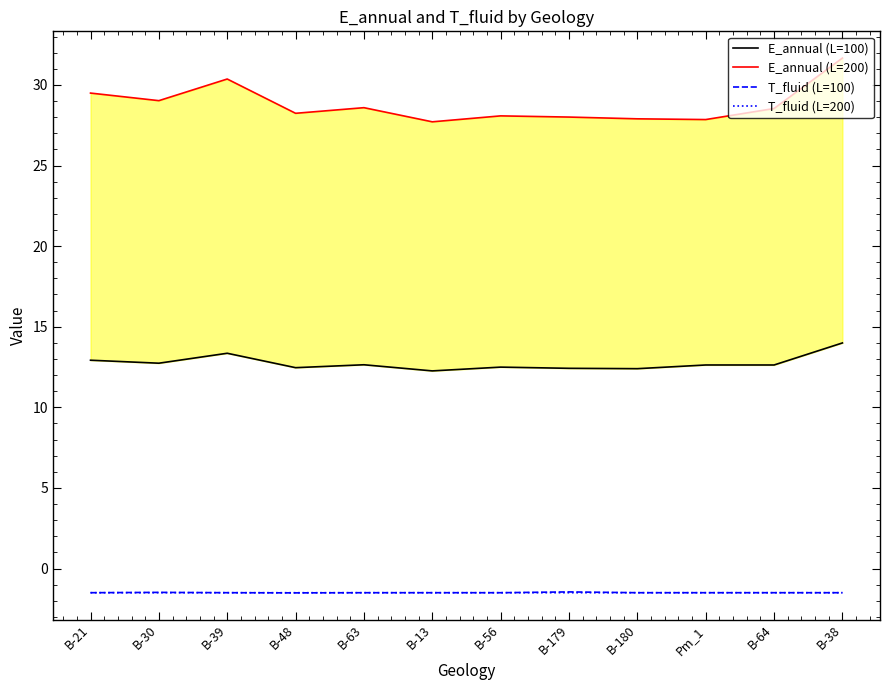

At which category is the sum across all series the highest?

B-38